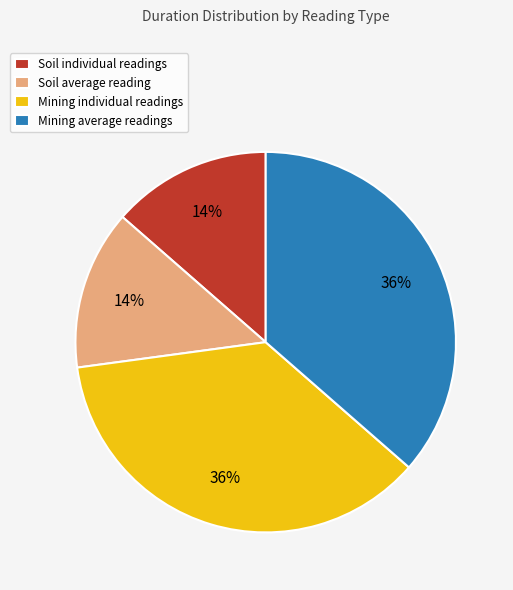

Is the sum of Soil individual readings and Soil average reading greater than half?

No